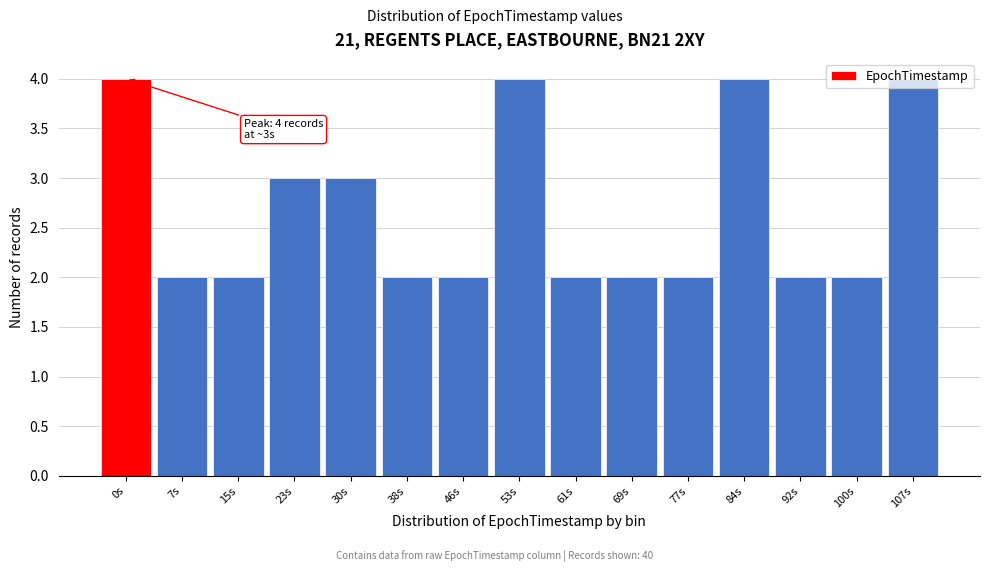

What is the sum of the values at 107s and 92s?

6